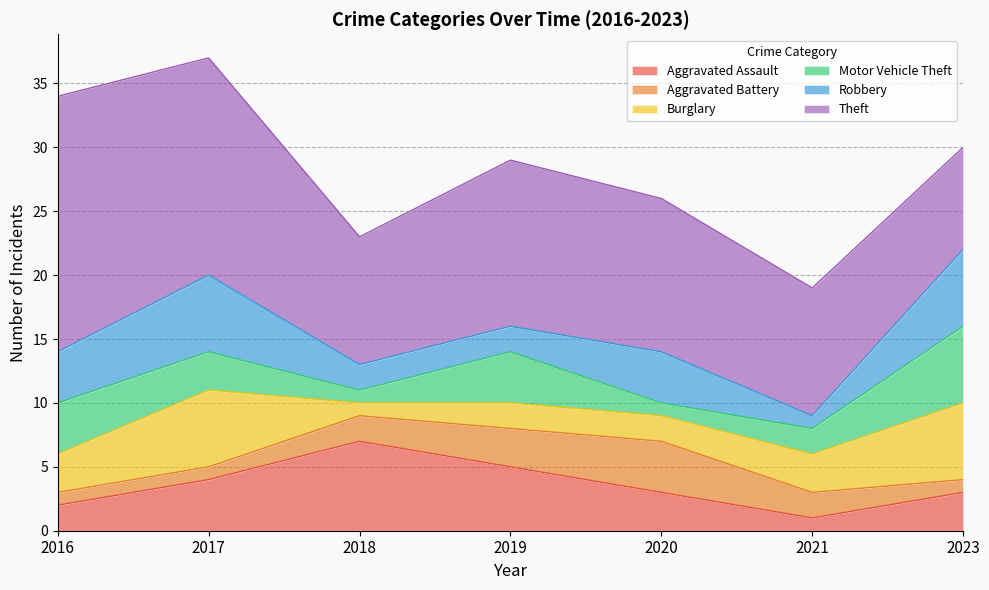

Which series has the largest range (max minus min)?

Theft